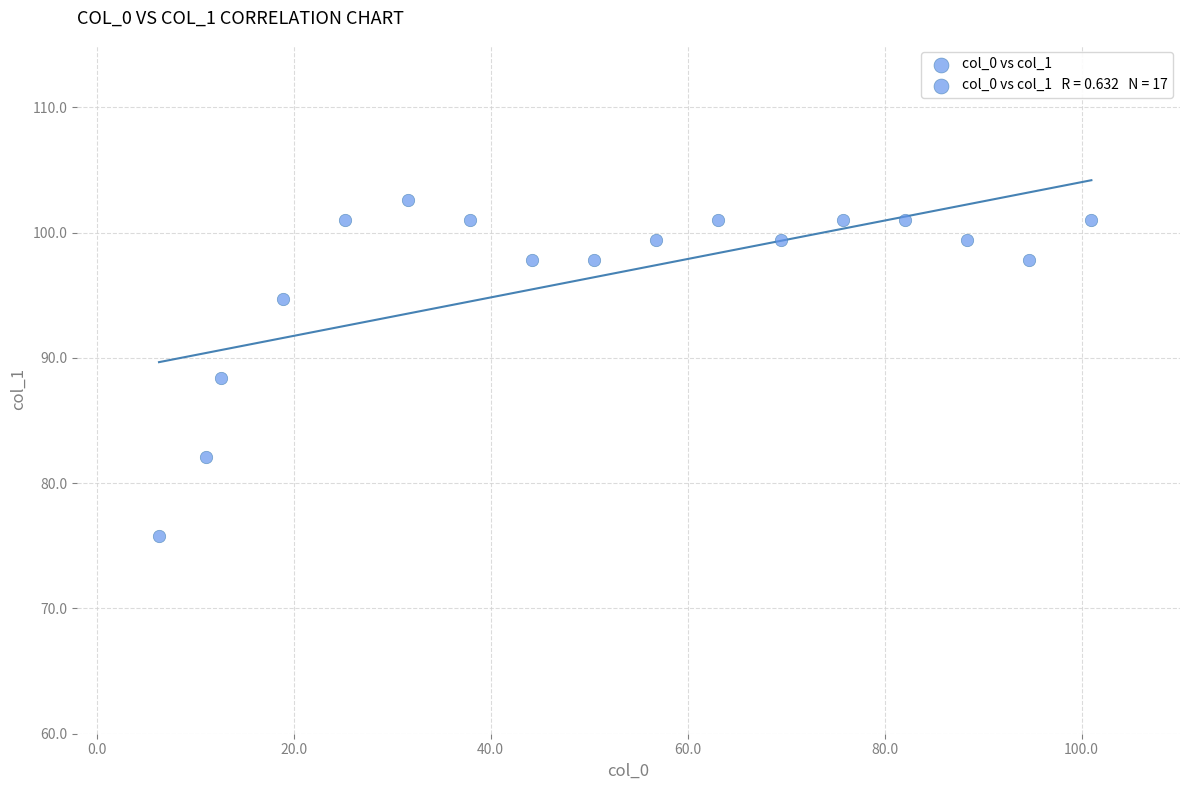

What Y value in the scatter plot is closest to 89?

88.4